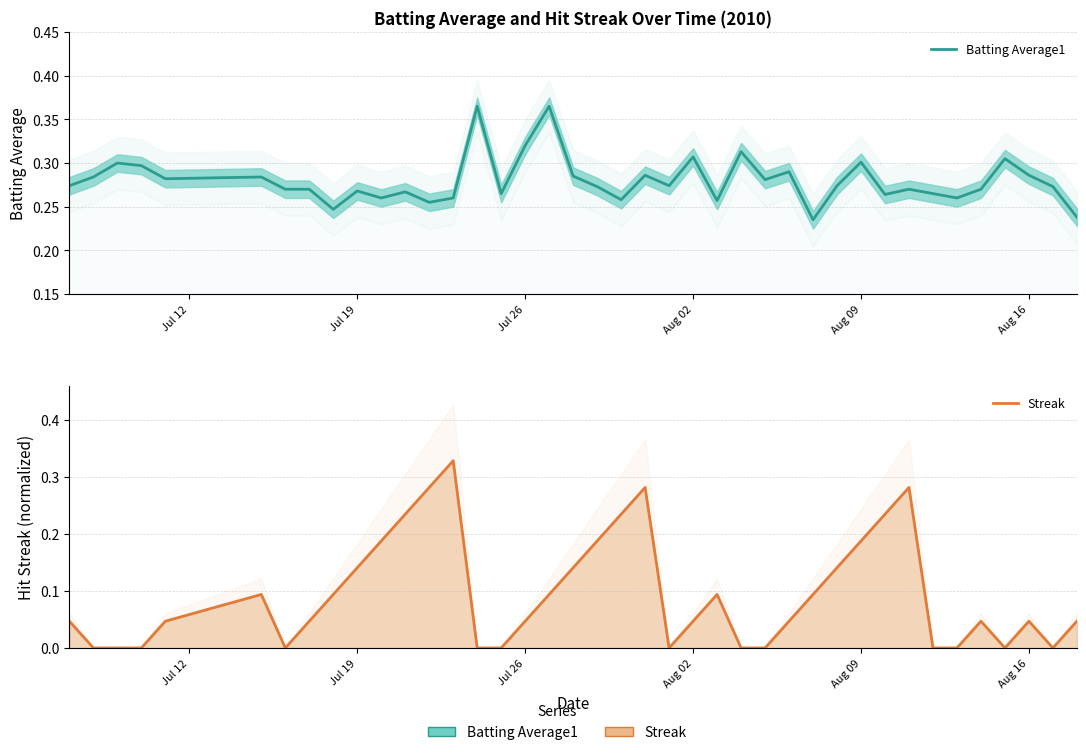

What is the difference between the maximum and minimum values in the Batting Average1 series?

0.1